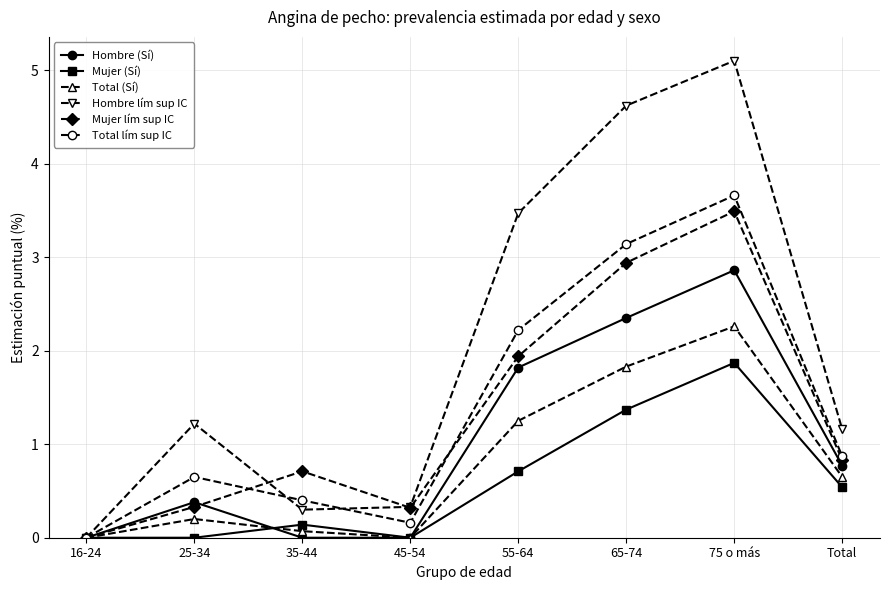

How many distinct data groups are displayed?

6